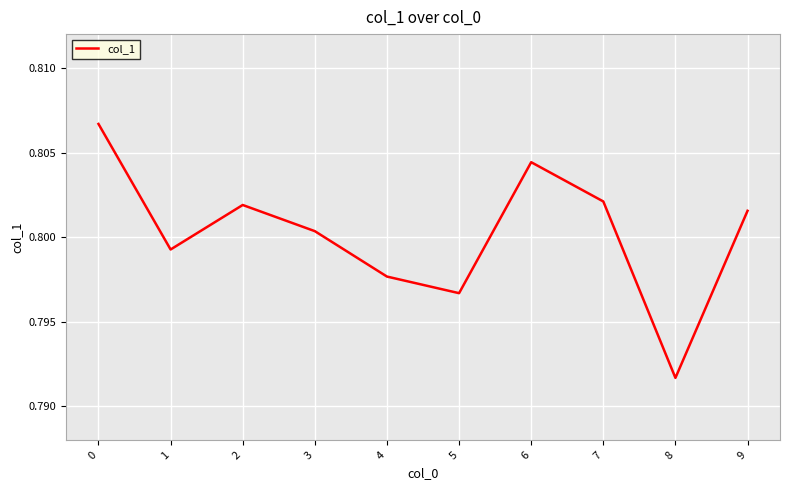

What is the sum of all values?

8.0